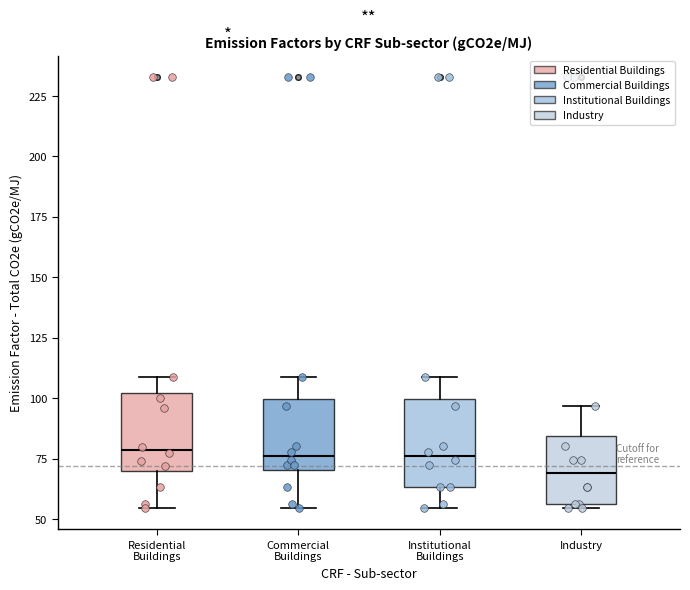

Reading left to right, transcribe this box plot: for each box, give where its median line is, the range the box spans, and where its two whiskers end, as read against the y-axis. The values are not printed on the chart, so give them approximately, as read against the axis.

Residential Buildings: median 80, box 70 to 100, whiskers 55 to 110
Commercial Buildings: median 75, box 70 to 100, whiskers 55 to 110
Institutional Buildings: median 75, box 65 to 100, whiskers 55 to 110
Industry: median 70, box 55 to 85, whiskers 55 to 95